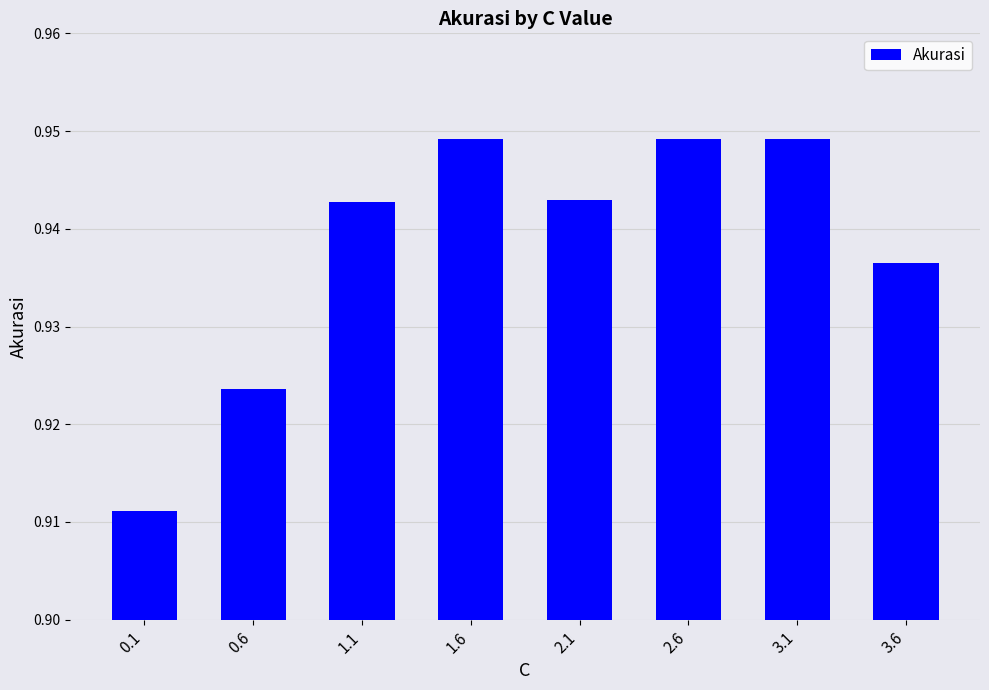

What is the label of the 3rd bar from the right?

2.6